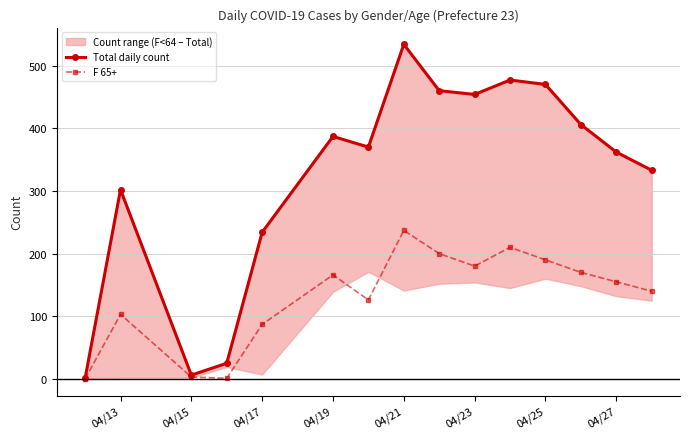

How many categories are shown in the chart?

15